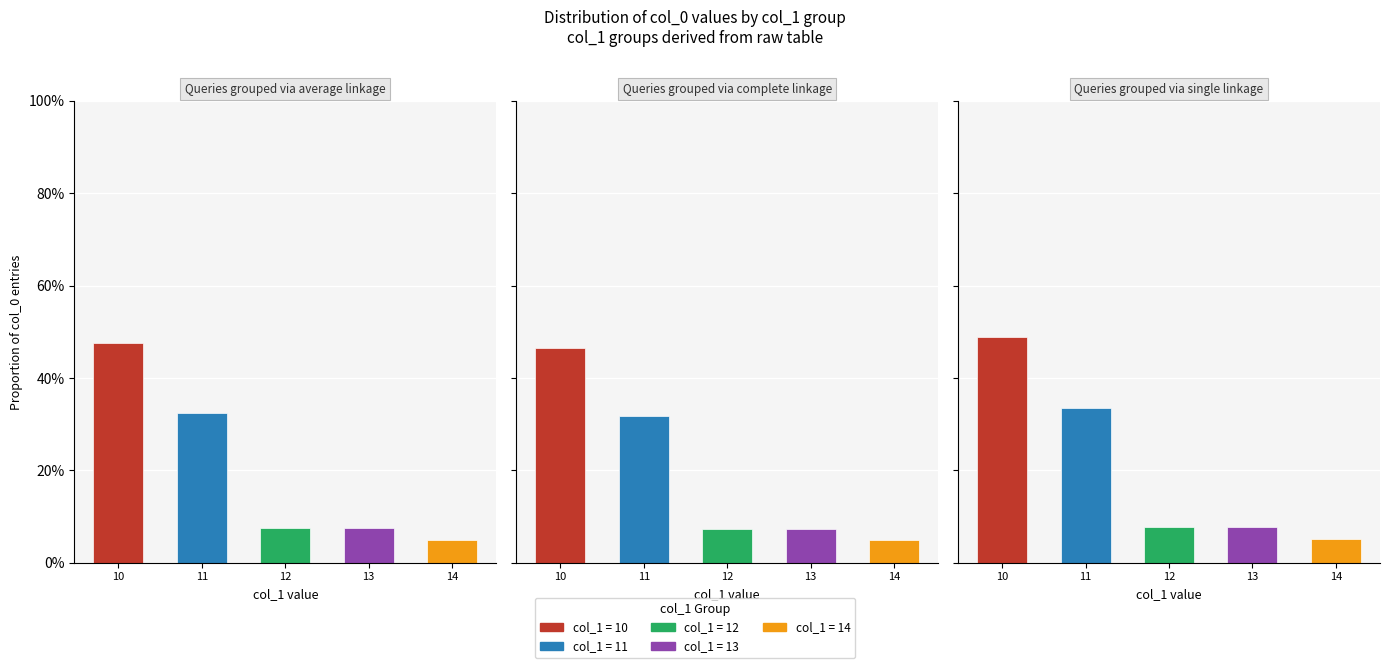

What is the difference between the maximum and minimum values?

0.4